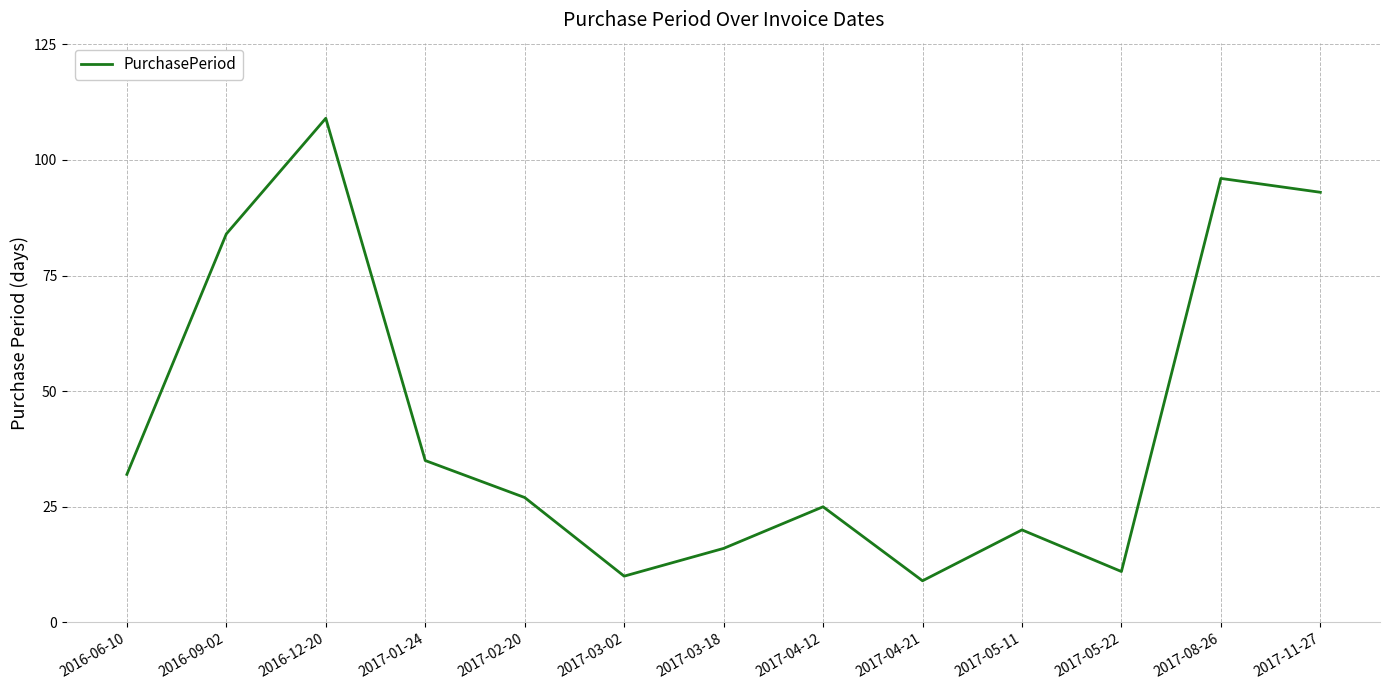

Where is the first local maximum?

2016-12-20